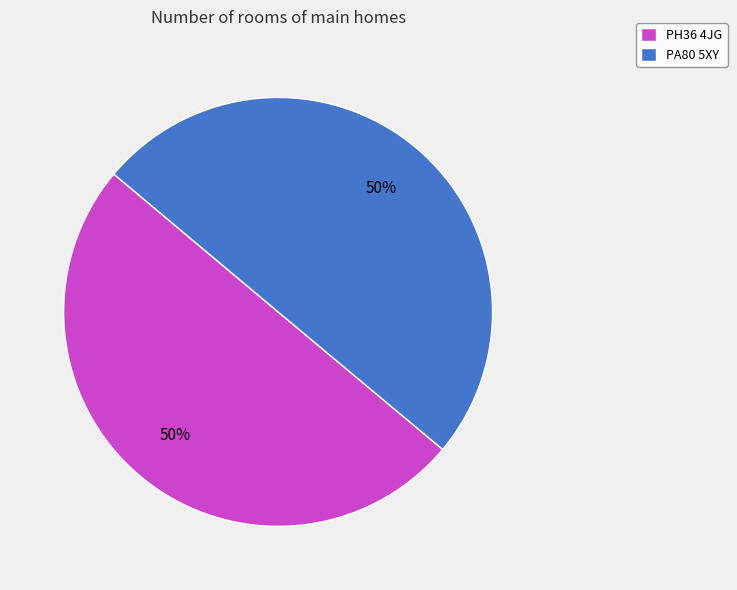

What is the ratio of the value at PH36 4JG to the value at PA80 5XY?

1.0